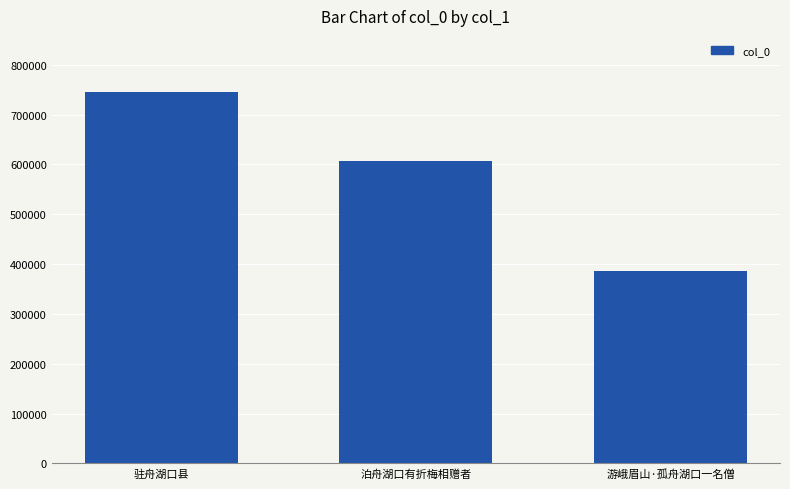

List the labels in order of value, largest first.

驻舟湖口县, 泊舟湖口有折梅相赠者, 游峨眉山·孤舟湖口一名僧